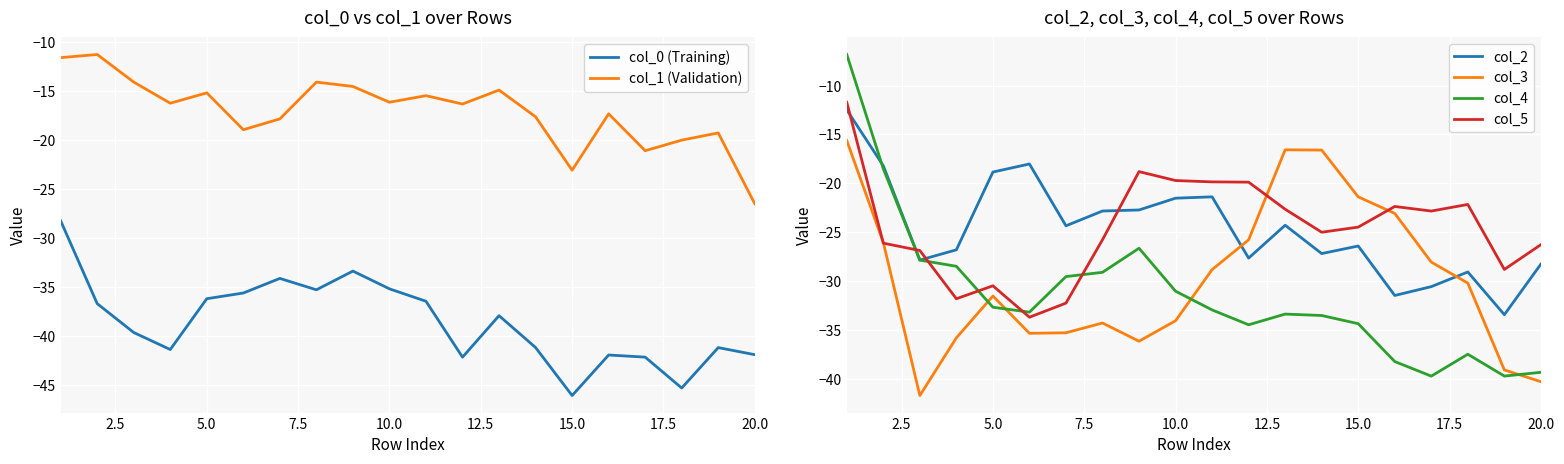

What is the maximum value for col_3?

-15.6